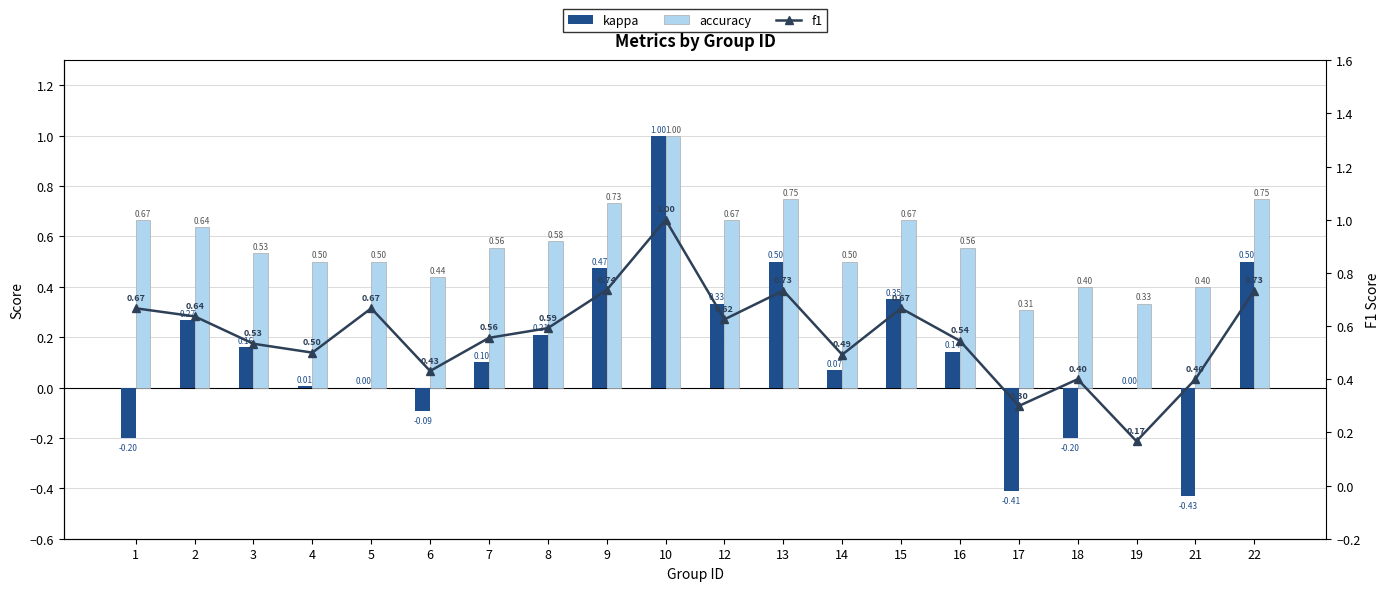

What is the average value of the f1 series?

0.6